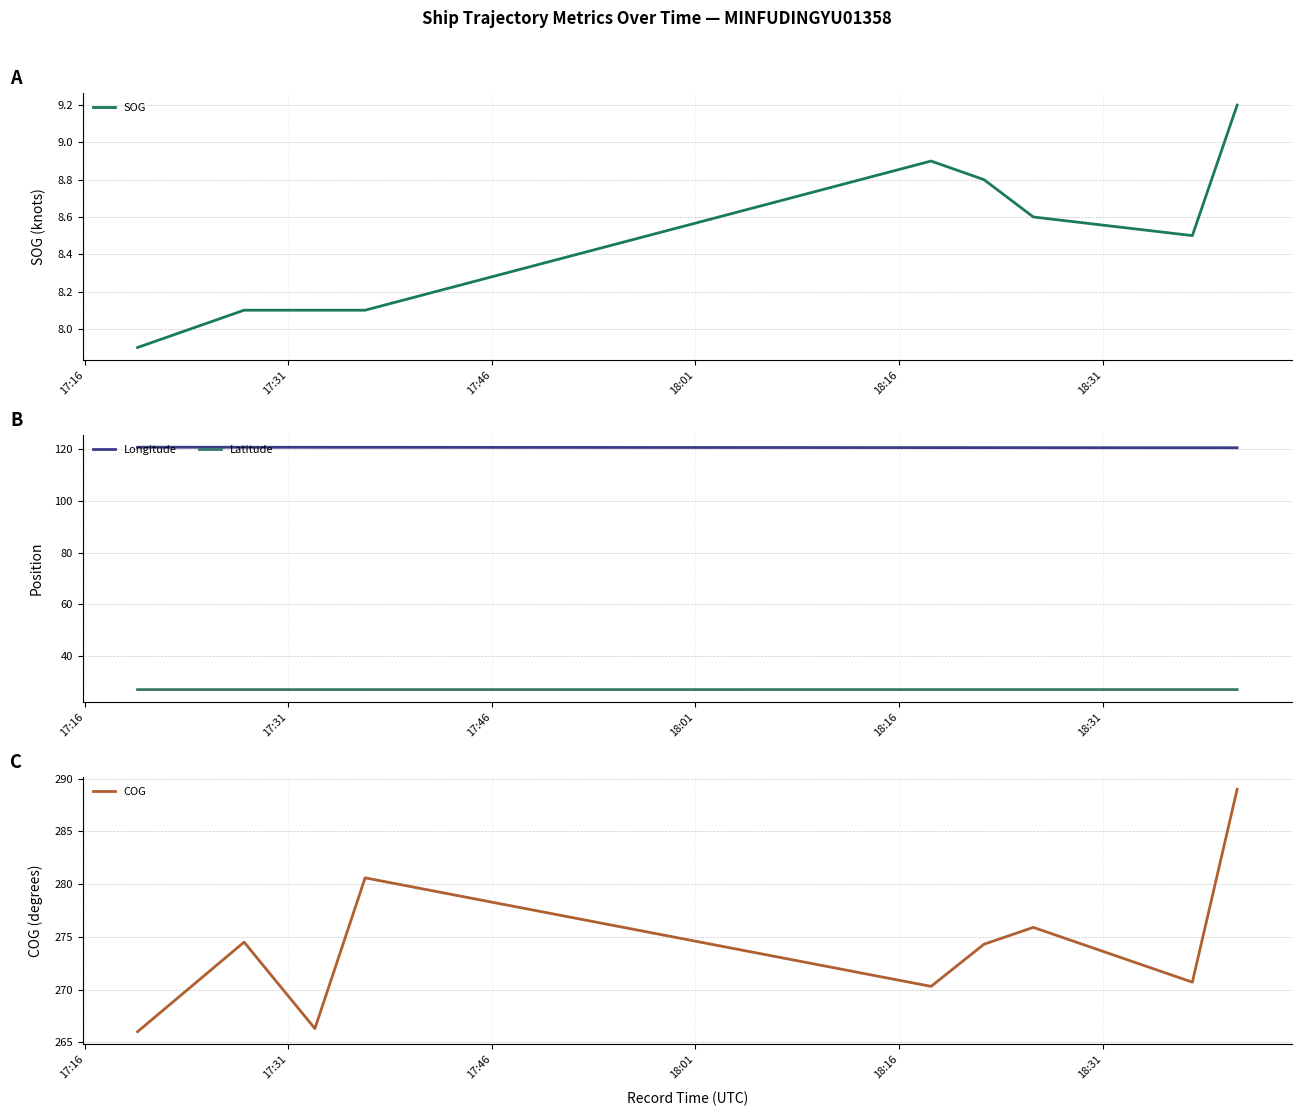

What is the difference between the maximum and minimum values in the COG series?

23.0